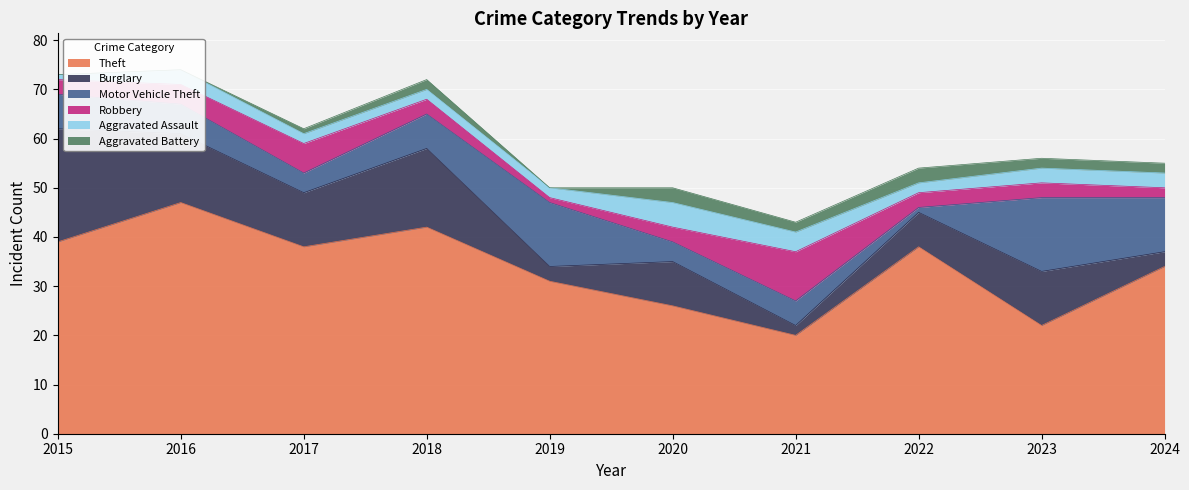

At which category is the sum across all series the highest?

2016